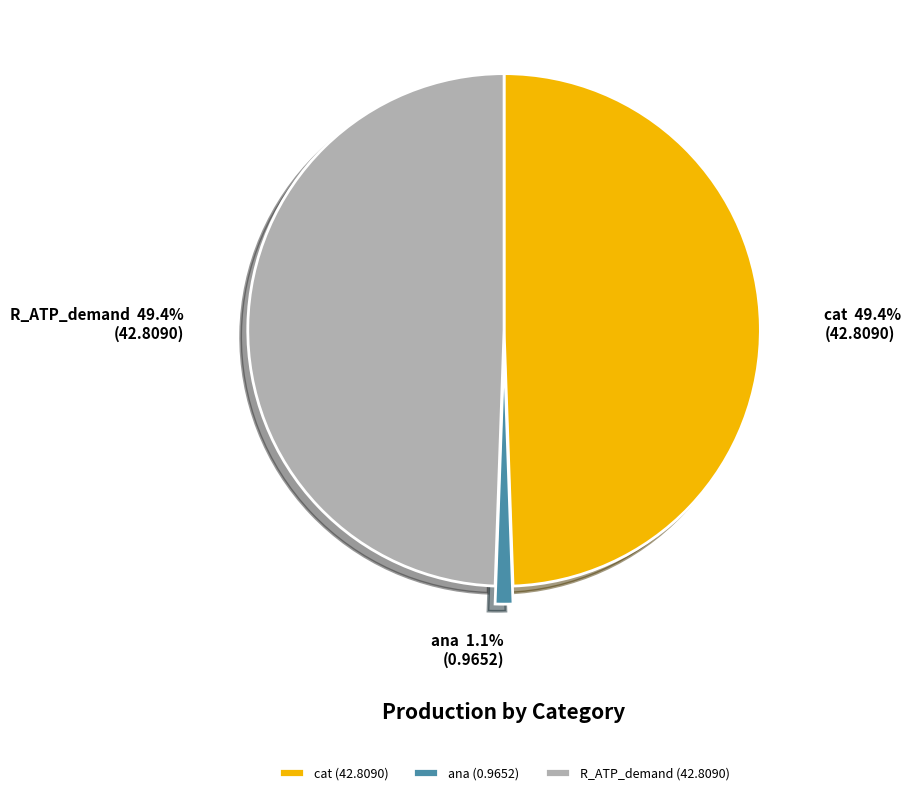

How many slices are in this pie chart?

3